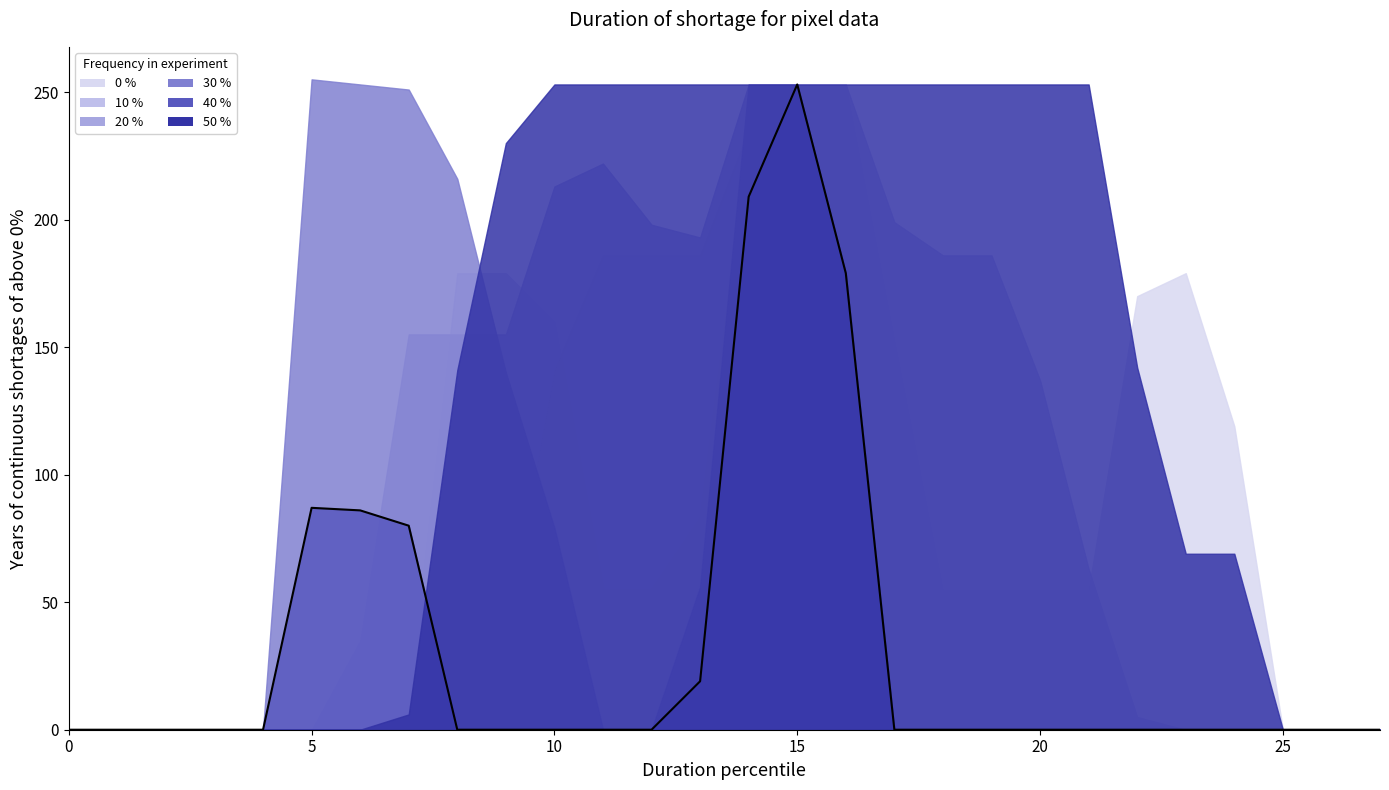

The value at 22 is -105. True or false?

False